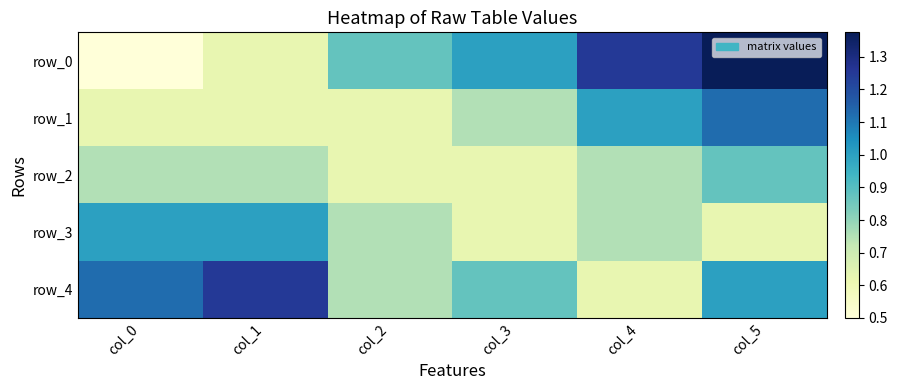

True or false: row_3 has a value of 1.0 at col_1.

True